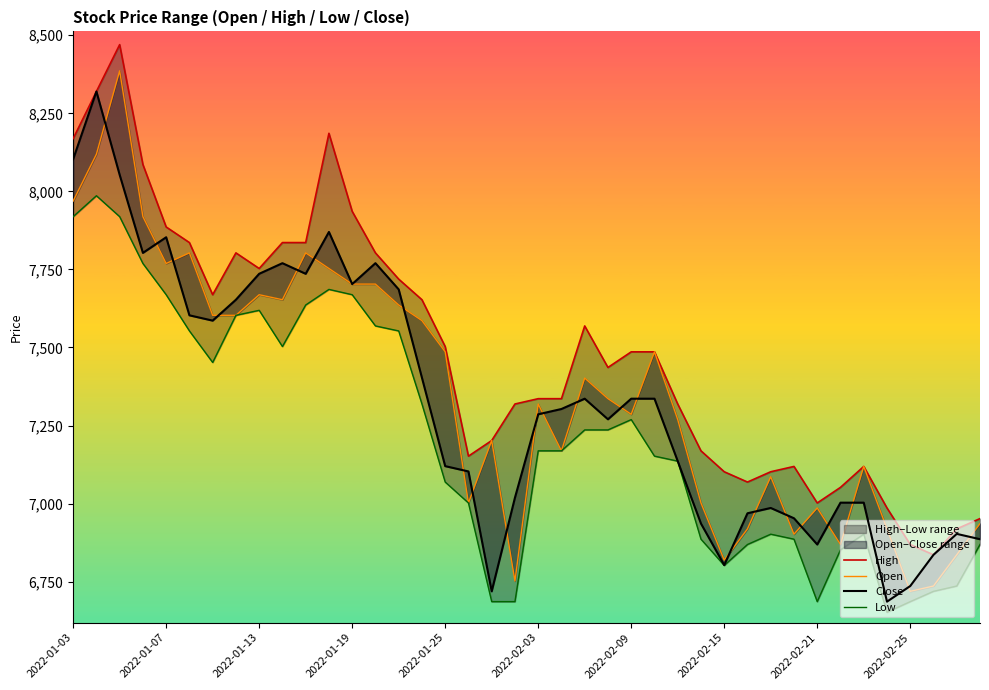

True or false: High and Low intersect in this chart.

False